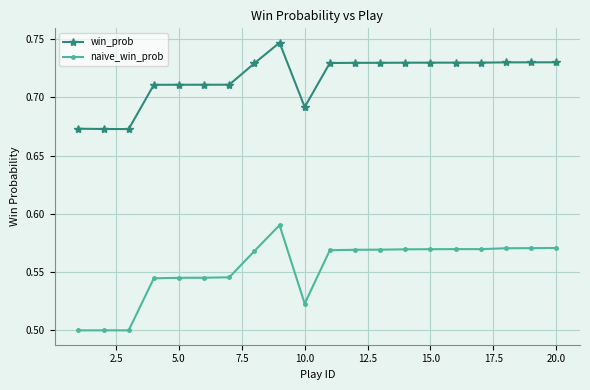

Which series has the largest total across all categories?

win_prob